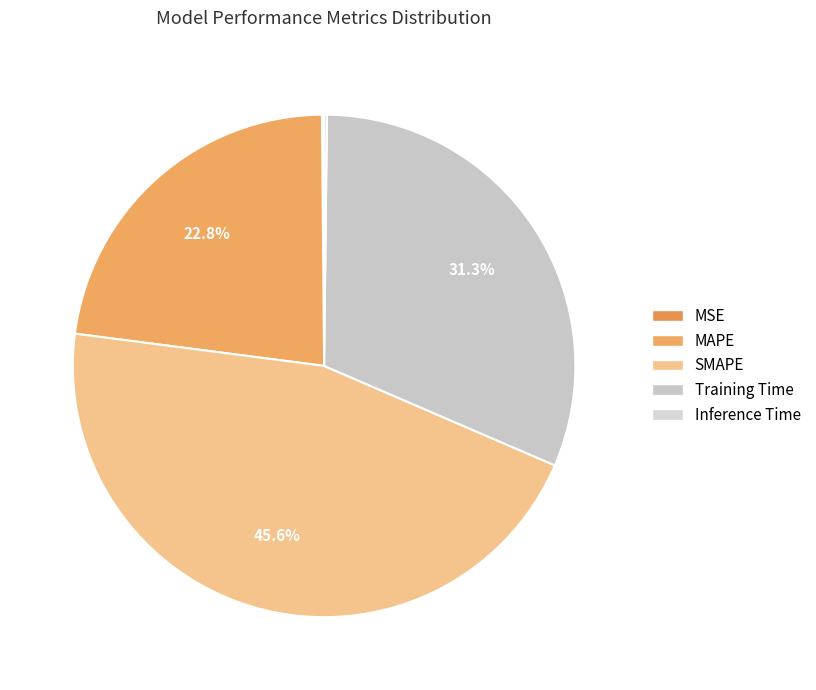

Between Training Time and SMAPE, which is larger?

SMAPE